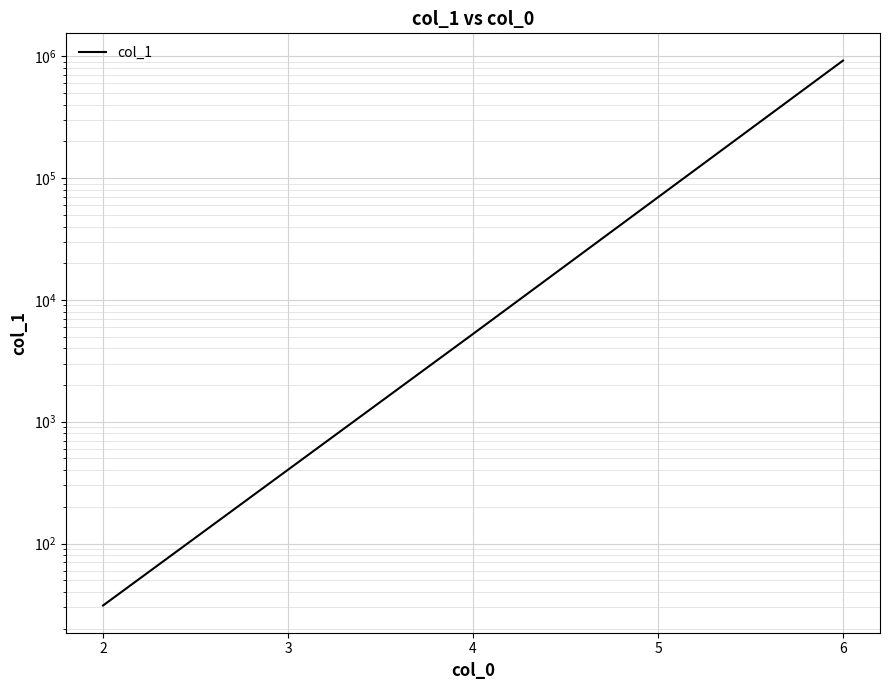

Is it true that the value at 4 is 3506?

False